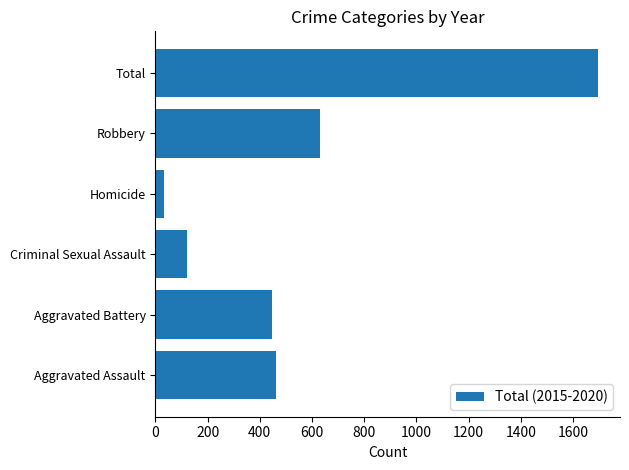

List the labels in order of value, largest first.

Total, Robbery, Aggravated Assault, Aggravated Battery, Criminal Sexual Assault, Homicide